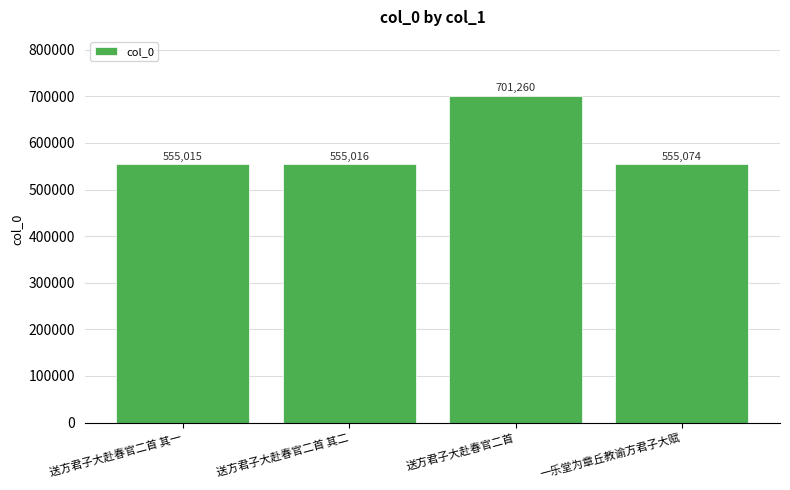

Rank the categories by value from lowest to highest.

送方君子大赴春官二首 其一, 送方君子大赴春官二首 其二, 一乐堂为章丘教谕方君子大赋, 送方君子大赴春官二首